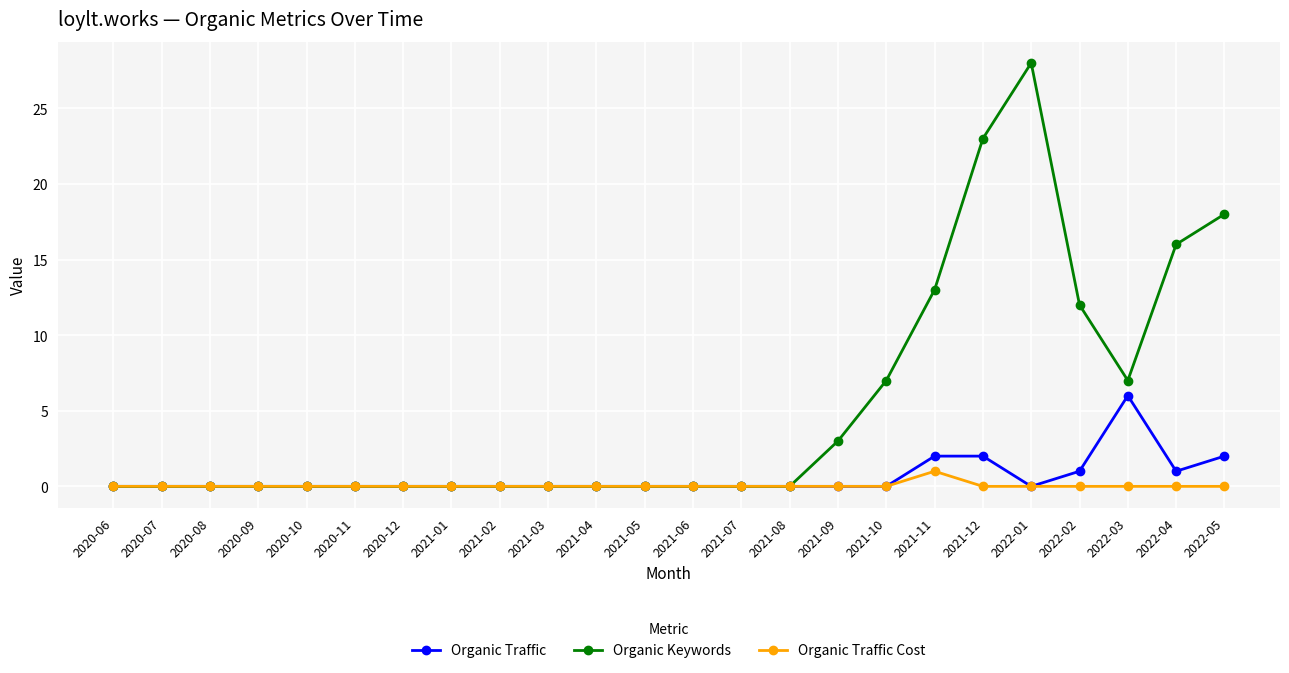

How many Organic Traffic values are between 0 and 1?

20